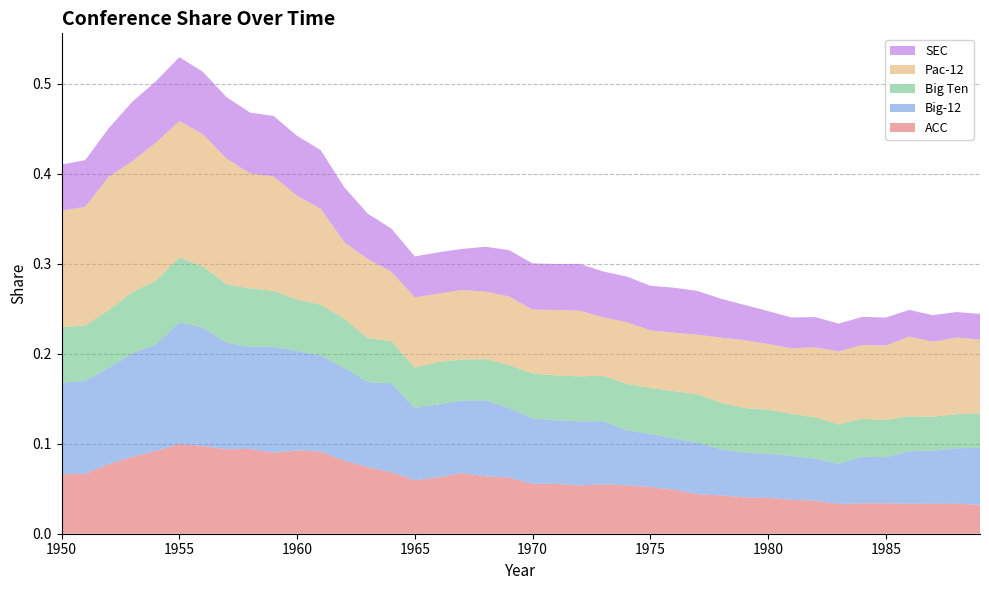

Reading left to right, what are all the values shown in this chart?

ACC: 1950=0.1	1951=0.1	1952=0.1	1953=0.1	1954=0.1	1955=0.1	1956=0.1	1957=0.1	1958=0.1	1959=0.1	1960=0.1	1961=0.1	1962=0.1	1963=0.1	1964=0.1	1965=0.1	1966=0.1	1967=0.1	1968=0.1	1969=0.1	1970=0.1	1971=0.1	1972=0.1	1973=0.1	1974=0.1	1975=0.1	1976=0.0	1977=0.0	1978=0.0	1979=0.0	1980=0.0	1981=0.0	1982=0.0	1983=0.0	1984=0.0	1985=0.0	1986=0.0	1987=0.0	1988=0.0	1989=0.0
Big-12: 1950=0.1	1951=0.1	1952=0.1	1953=0.1	1954=0.1	1955=0.1	1956=0.1	1957=0.1	1958=0.1	1959=0.1	1960=0.1	1961=0.1	1962=0.1	1963=0.1	1964=0.1	1965=0.1	1966=0.1	1967=0.1	1968=0.1	1969=0.1	1970=0.1	1971=0.1	1972=0.1	1973=0.1	1974=0.1	1975=0.1	1976=0.1	1977=0.1	1978=0.1	1979=0.0	1980=0.0	1981=0.0	1982=0.0	1983=0.0	1984=0.1	1985=0.1	1986=0.1	1987=0.1	1988=0.1	1989=0.1
Big Ten: 1950=0.1	1951=0.1	1952=0.1	1953=0.1	1954=0.1	1955=0.1	1956=0.1	1957=0.1	1958=0.1	1959=0.1	1960=0.1	1961=0.1	1962=0.1	1963=0.0	1964=0.0	1965=0.0	1966=0.0	1967=0.0	1968=0.0	1969=0.0	1970=0.0	1971=0.0	1972=0.0	1973=0.1	1974=0.1	1975=0.1	1976=0.1	1977=0.1	1978=0.1	1979=0.0	1980=0.0	1981=0.0	1982=0.0	1983=0.0	1984=0.0	1985=0.0	1986=0.0	1987=0.0	1988=0.0	1989=0.0
Pac-12: 1950=0.1	1951=0.1	1952=0.1	1953=0.1	1954=0.2	1955=0.2	1956=0.1	1957=0.1	1958=0.1	1959=0.1	1960=0.1	1961=0.1	1962=0.1	1963=0.1	1964=0.1	1965=0.1	1966=0.1	1967=0.1	1968=0.1	1969=0.1	1970=0.1	1971=0.1	1972=0.1	1973=0.1	1974=0.1	1975=0.1	1976=0.1	1977=0.1	1978=0.1	1979=0.1	1980=0.1	1981=0.1	1982=0.1	1983=0.1	1984=0.1	1985=0.1	1986=0.1	1987=0.1	1988=0.1	1989=0.1
SEC: 1950=0.1	1951=0.1	1952=0.1	1953=0.1	1954=0.1	1955=0.1	1956=0.1	1957=0.1	1958=0.1	1959=0.1	1960=0.1	1961=0.1	1962=0.1	1963=0.1	1964=0.0	1965=0.0	1966=0.0	1967=0.0	1968=0.0	1969=0.1	1970=0.1	1971=0.1	1972=0.1	1973=0.1	1974=0.1	1975=0.0	1976=0.0	1977=0.0	1978=0.0	1979=0.0	1980=0.0	1981=0.0	1982=0.0	1983=0.0	1984=0.0	1985=0.0	1986=0.0	1987=0.0	1988=0.0	1989=0.0